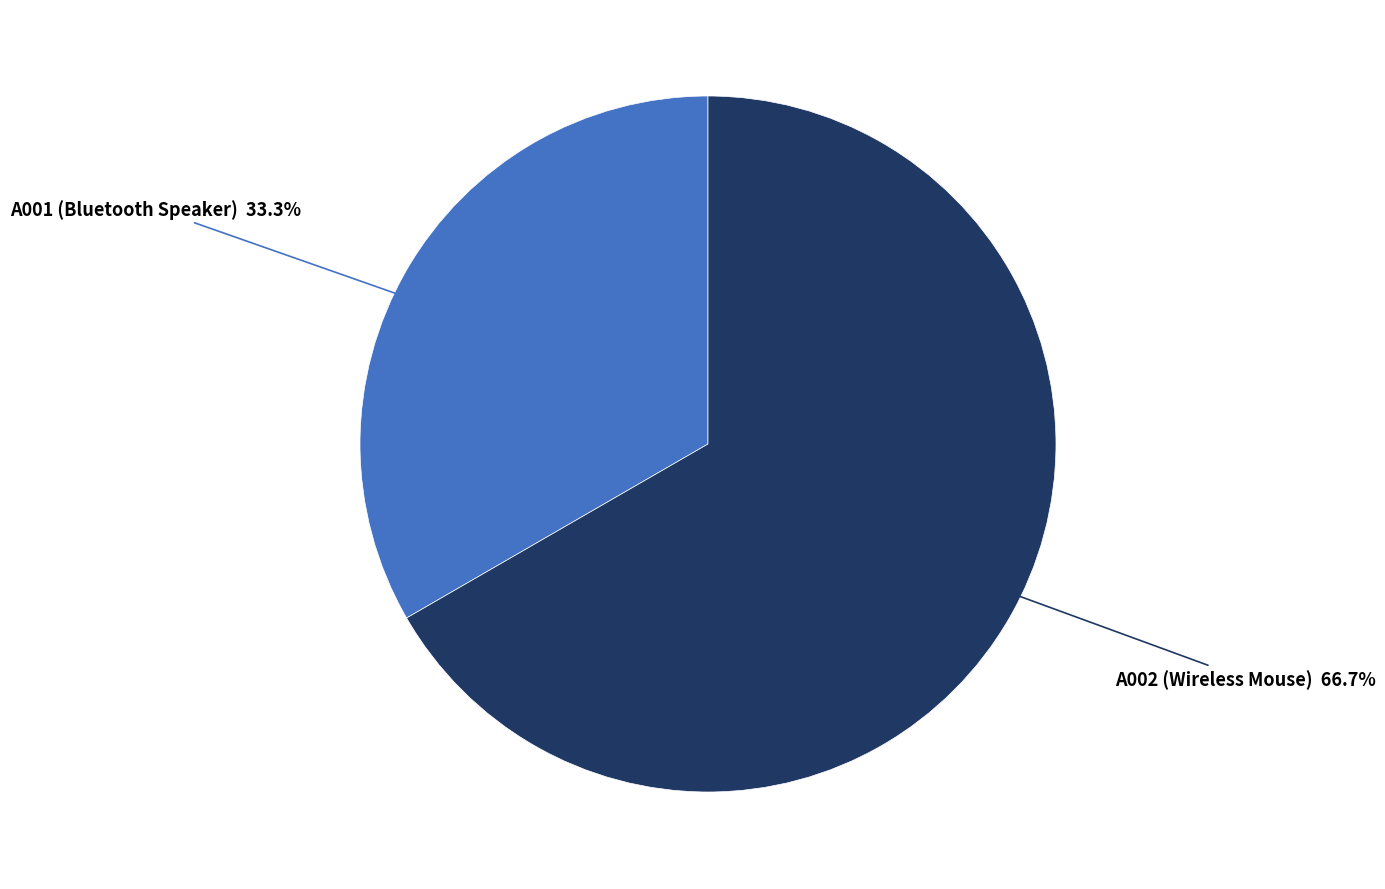

What is the largest slice in the pie chart?

A002